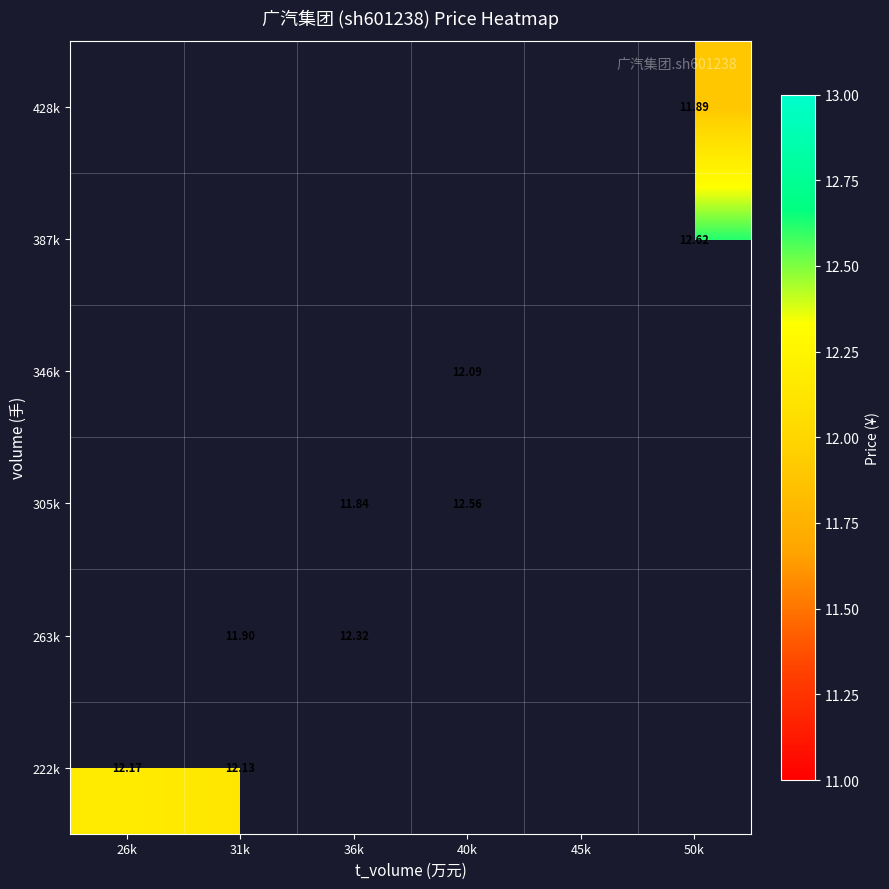

How many values in the 305k series are below 12?

1